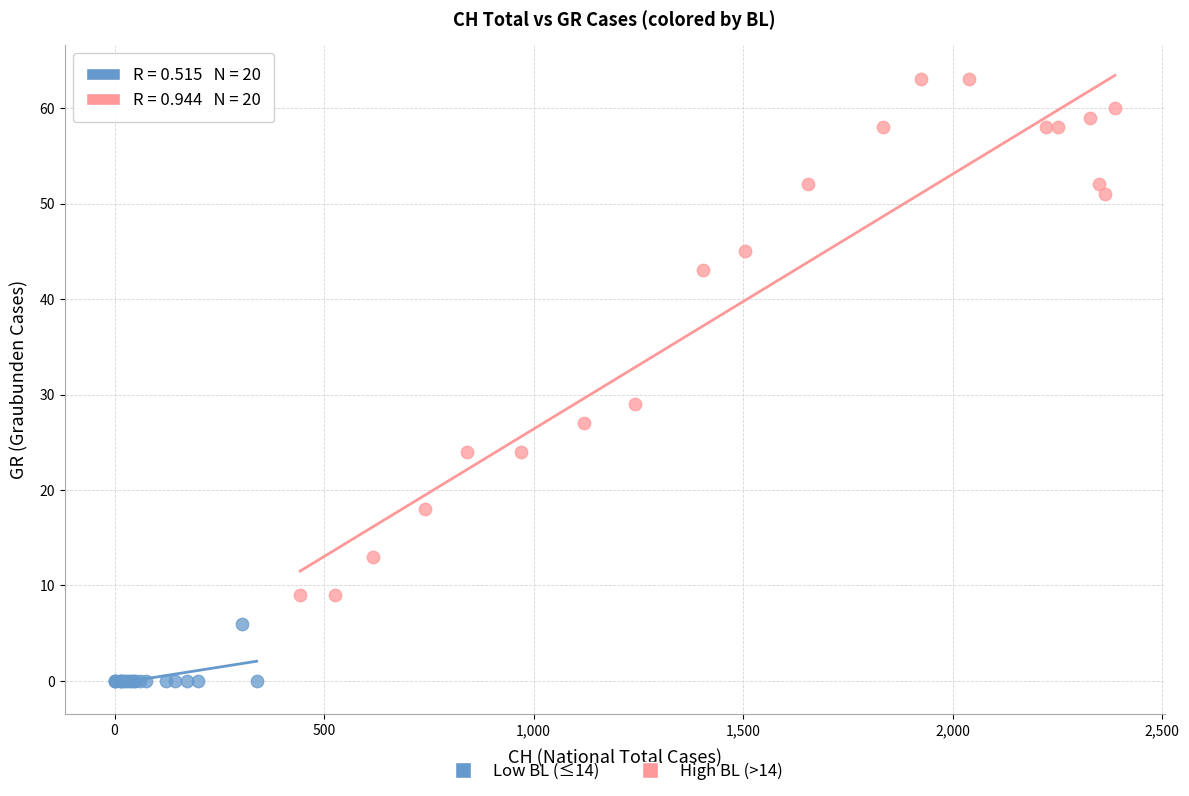

Which series has the widest spread of Y values?

High BL (>14)